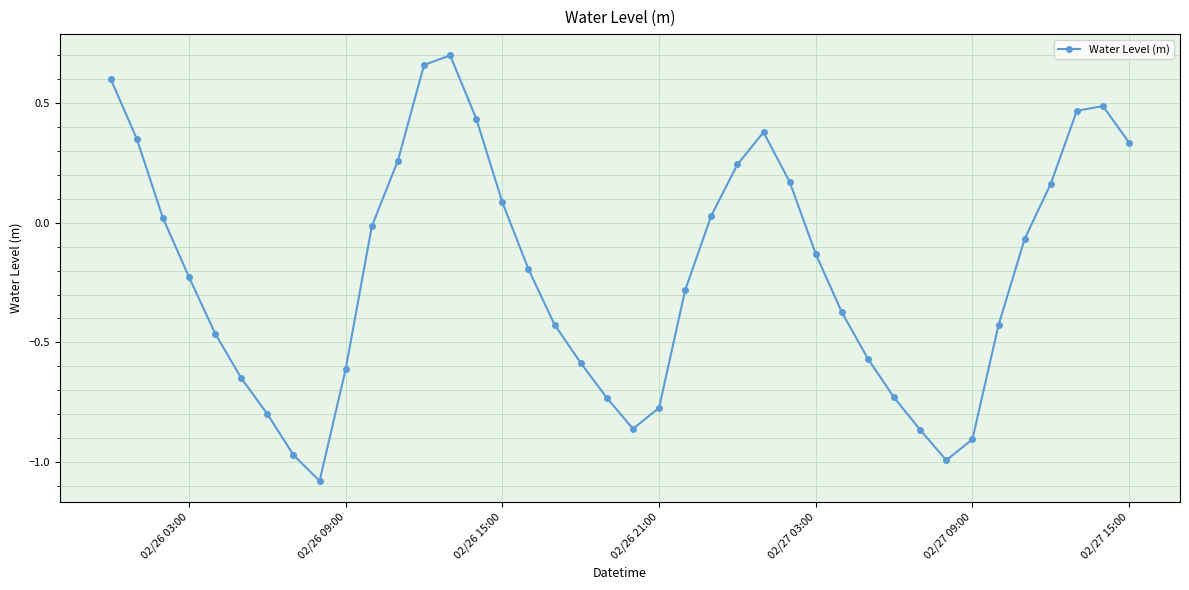

How many points are lower than both their immediate neighbors (excluding endpoints)?

3